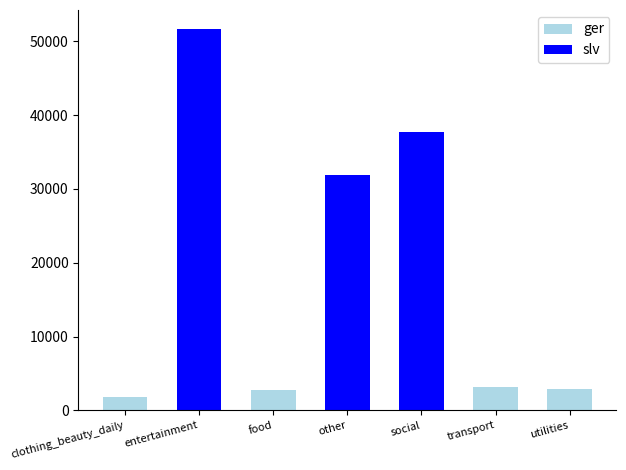

What position from the left is other?

4